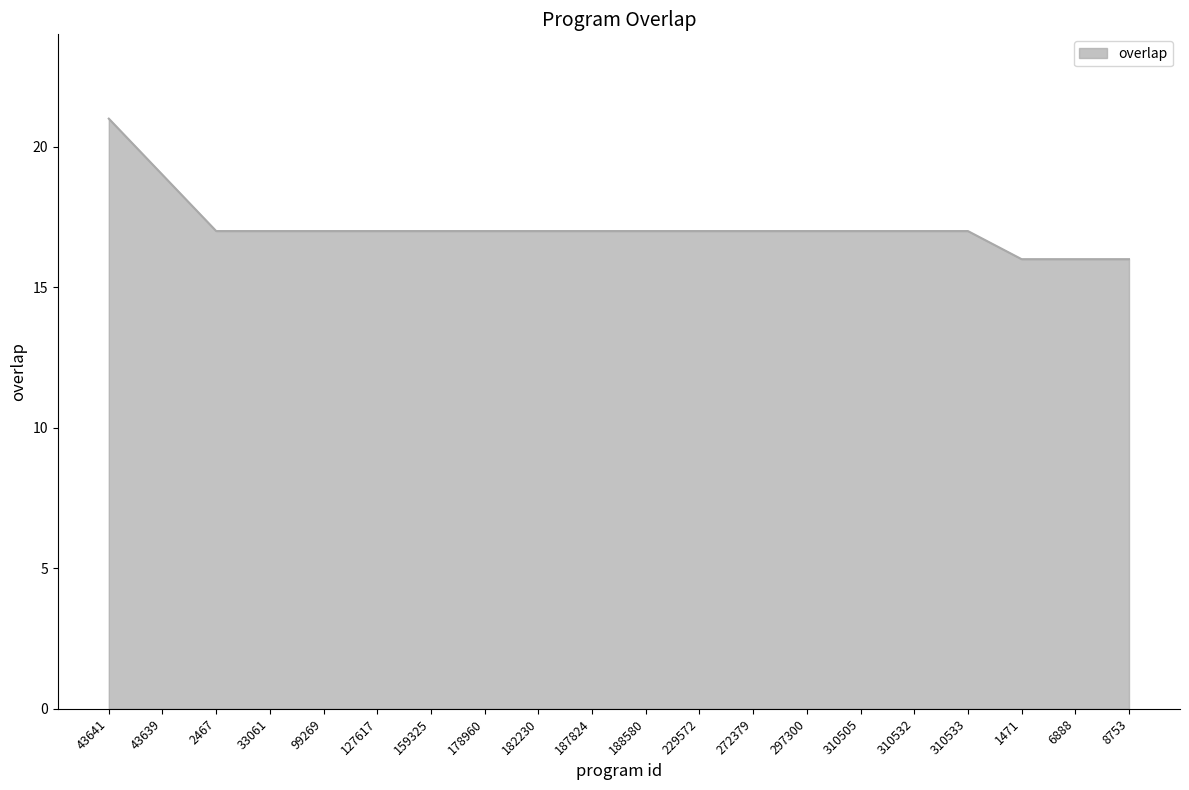

Reading left to right, what are all the values shown in this chart?

43641=21	43639=19	2467=17	33061=17	99269=17	127617=17	159325=17	178960=17	182230=17	187824=17	188580=17	229572=17	272379=17	297300=17	310505=17	310532=17	310533=17	1471=16	6888=16	8753=16